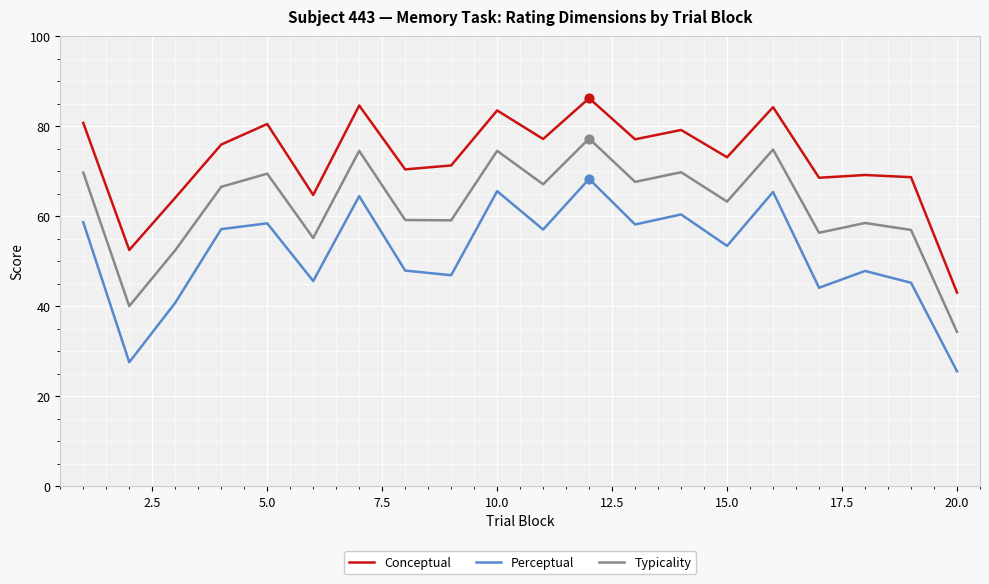

True or false: Conceptual and Perceptual cross at least once.

False